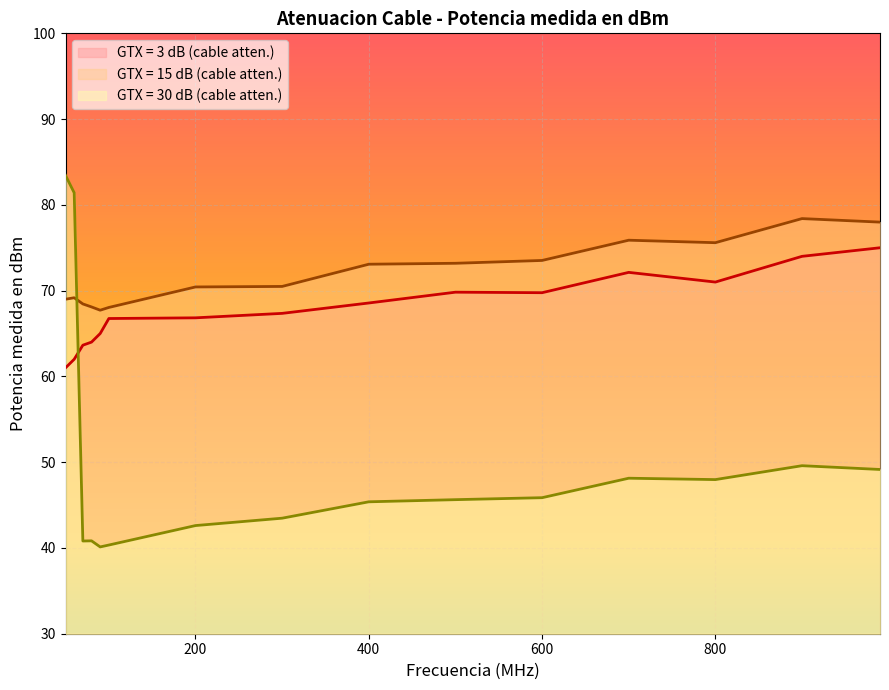

What is the spread (max minus min) of values at 700?

27.7